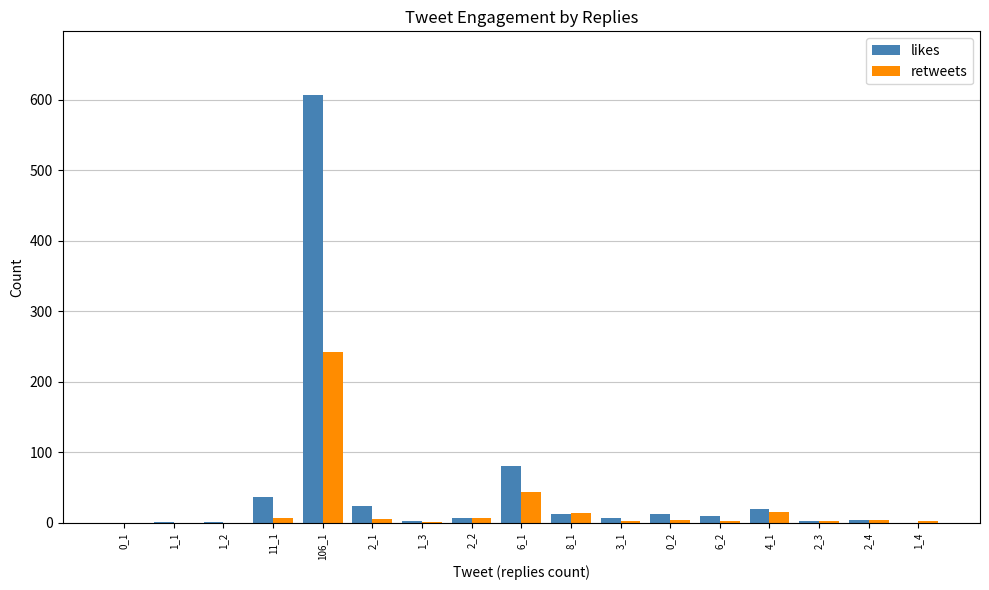

What is the average value of the likes series?

48